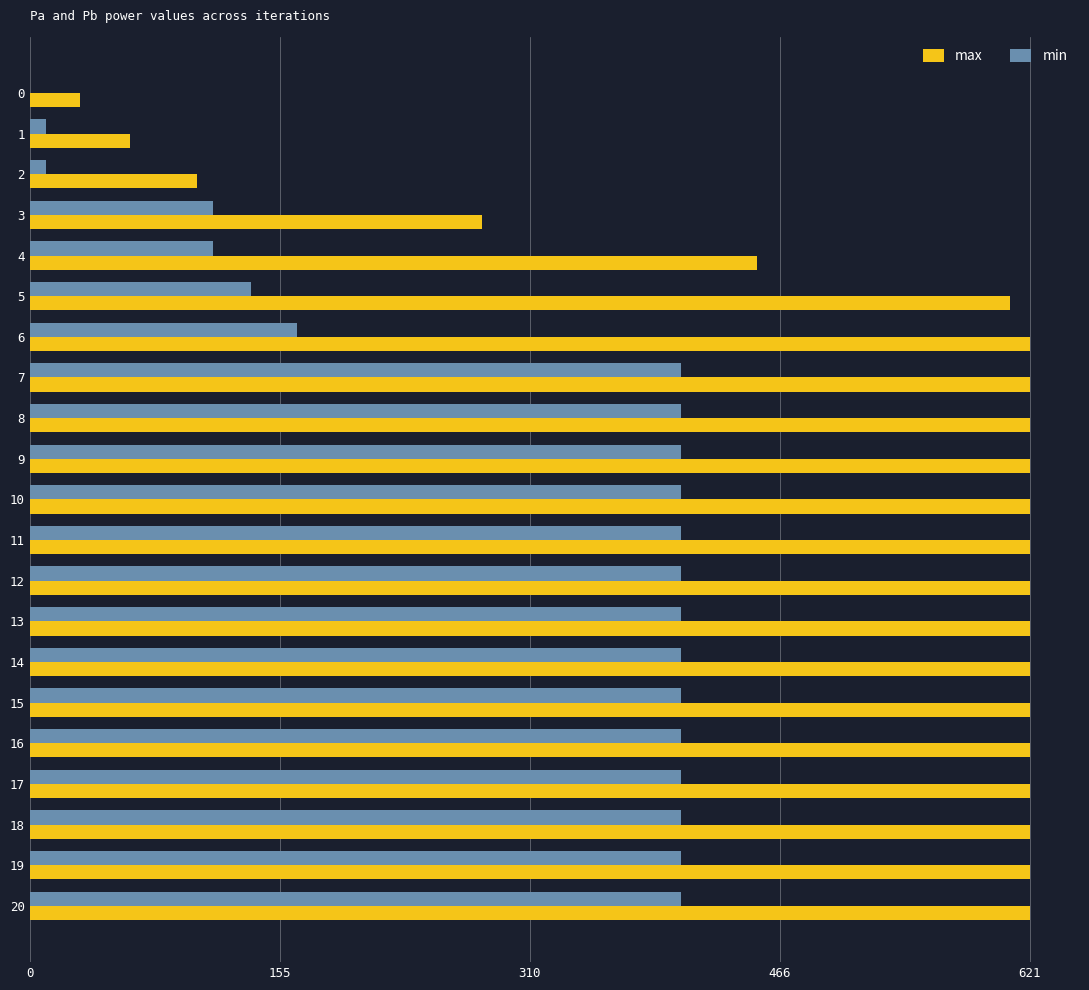

What is the sum of all min values?

6217.4